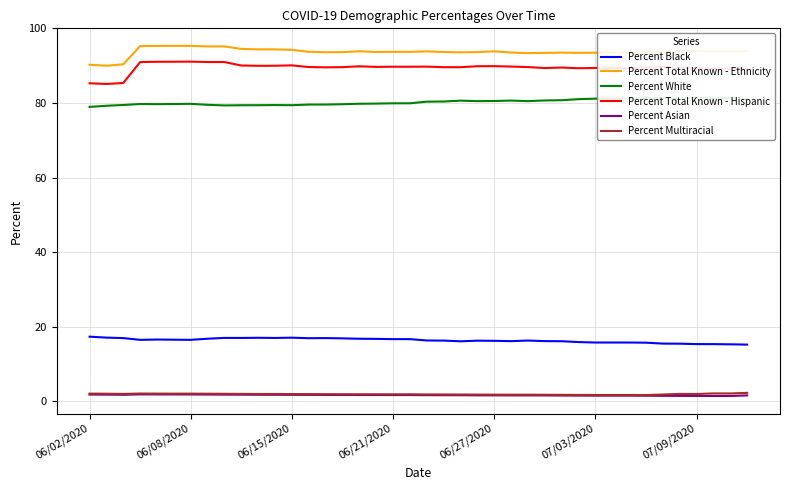

How many data points in Percent Total Known - Hispanic are above 89?

37